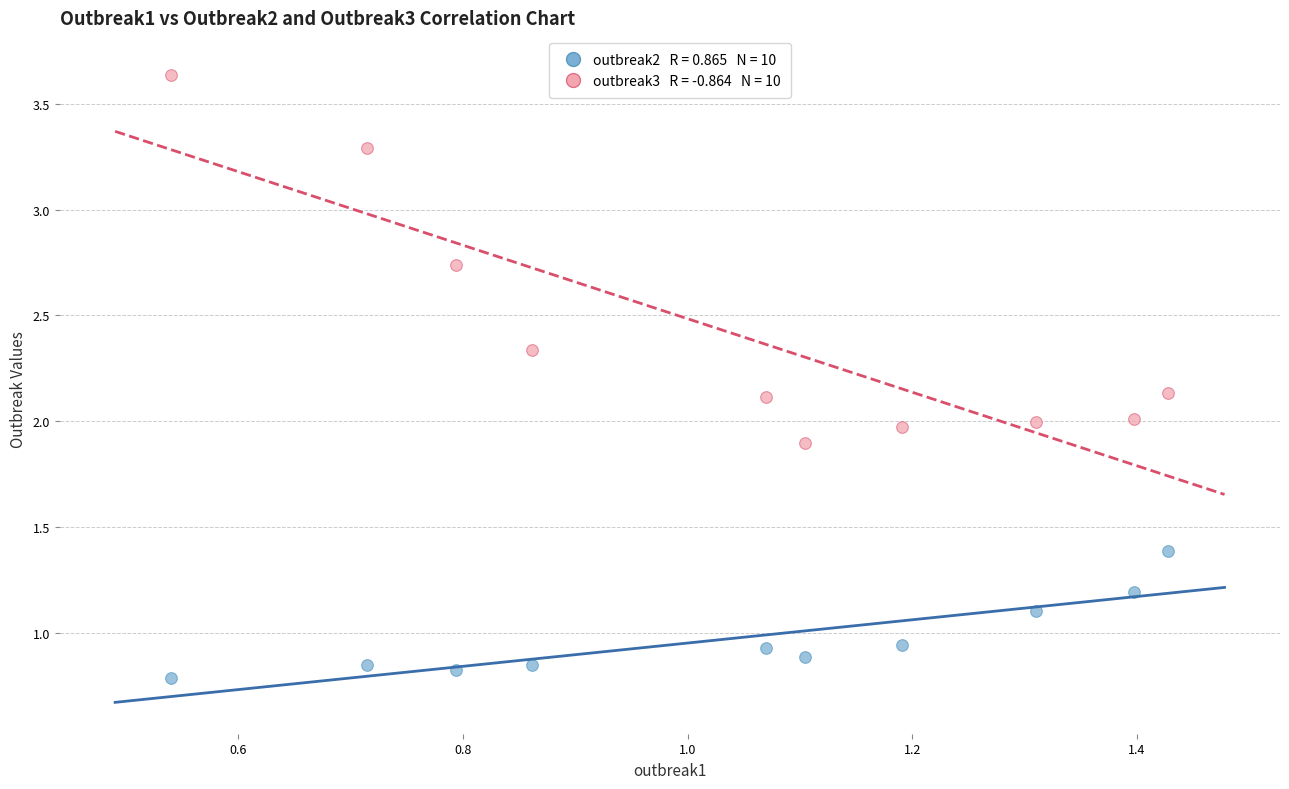

Across all data points, what is the range of Y values (max minus min)?

2.8